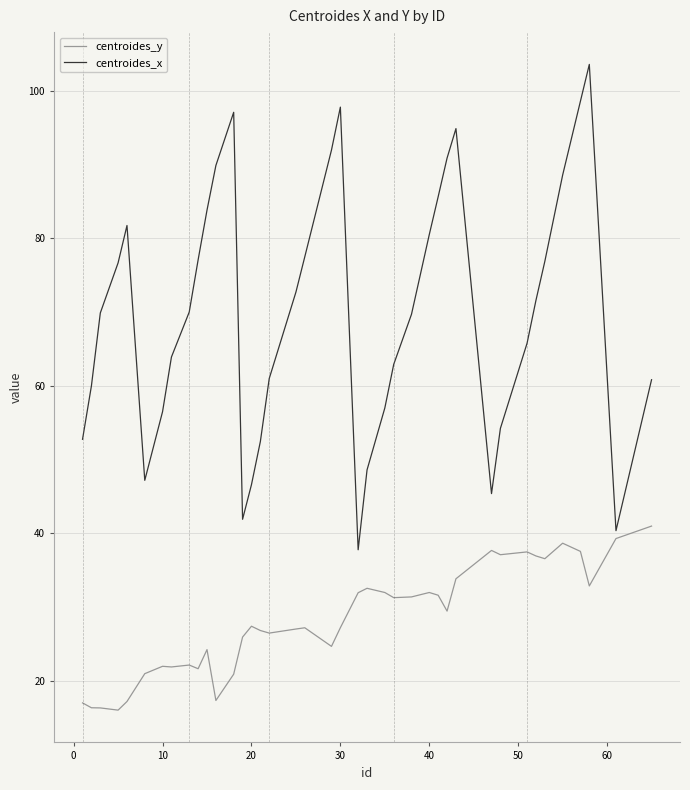

Count the number of data series in this chart.

2